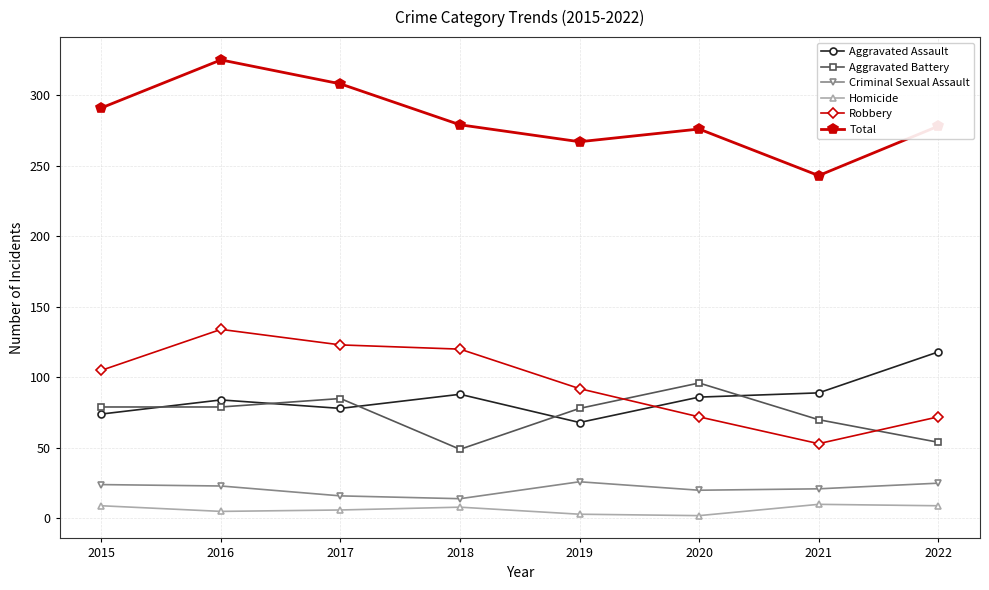

What are all the series names shown in the legend?

Aggravated Assault, Aggravated Battery, Criminal Sexual Assault, Homicide, Robbery, Total